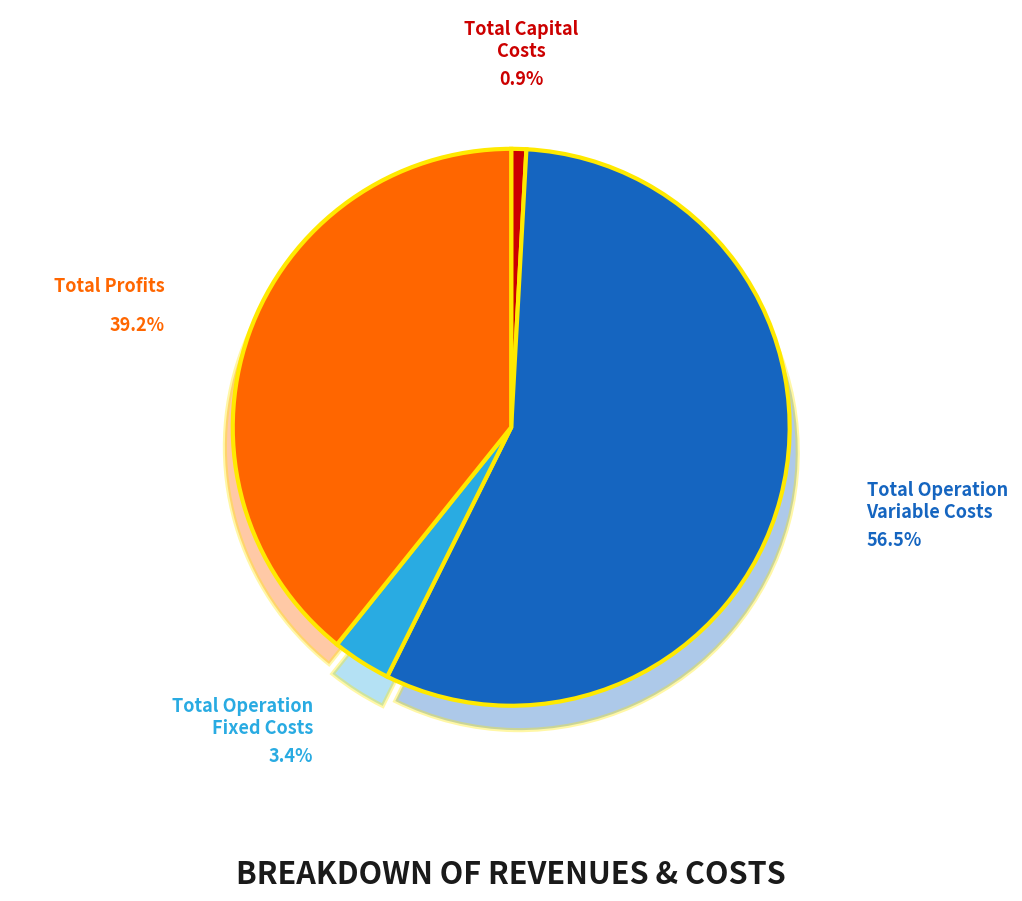

What percentage is the Total Operation Variable Costs slice, to the nearest percent?

56%